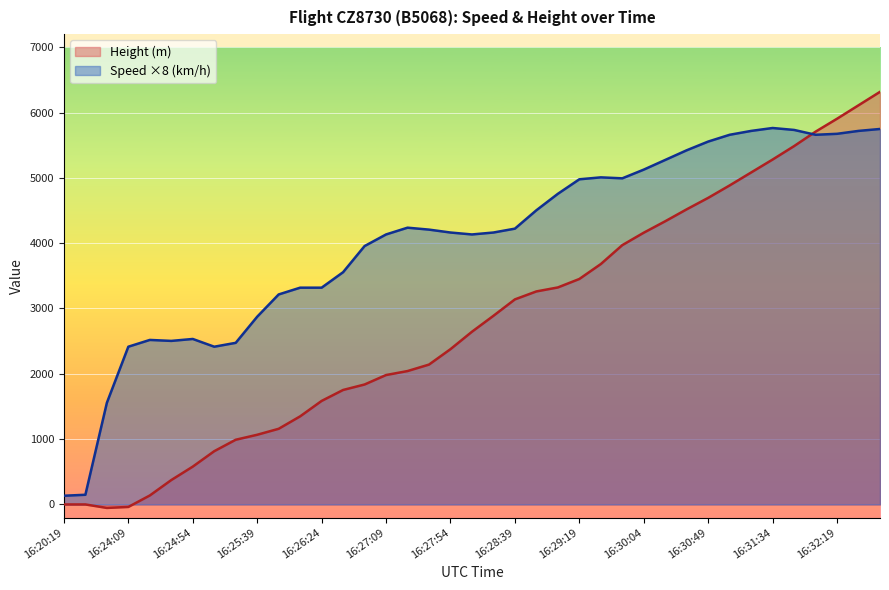

True or false: Speed has a value of 2415.0 at 16:24:09.

True